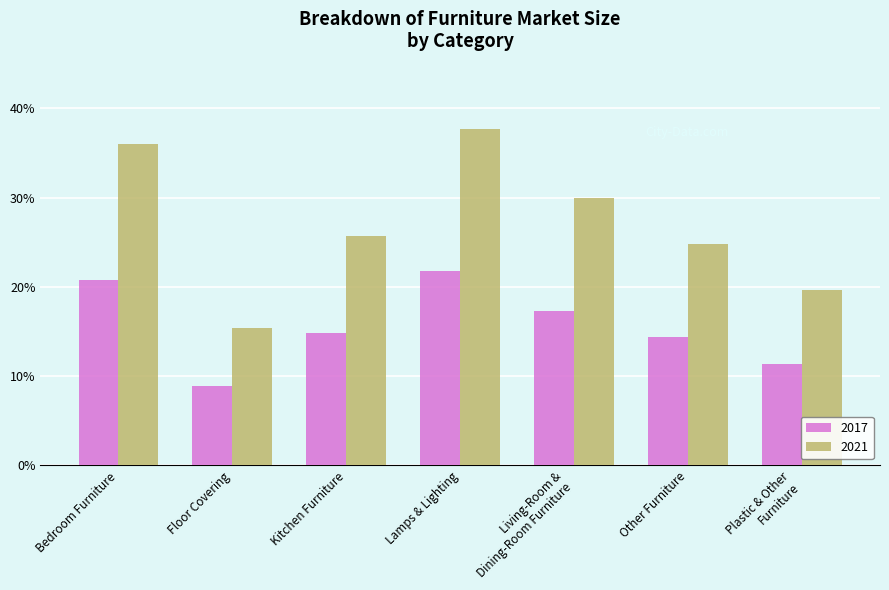

What is the lowest value of the 2017 series?

0.1